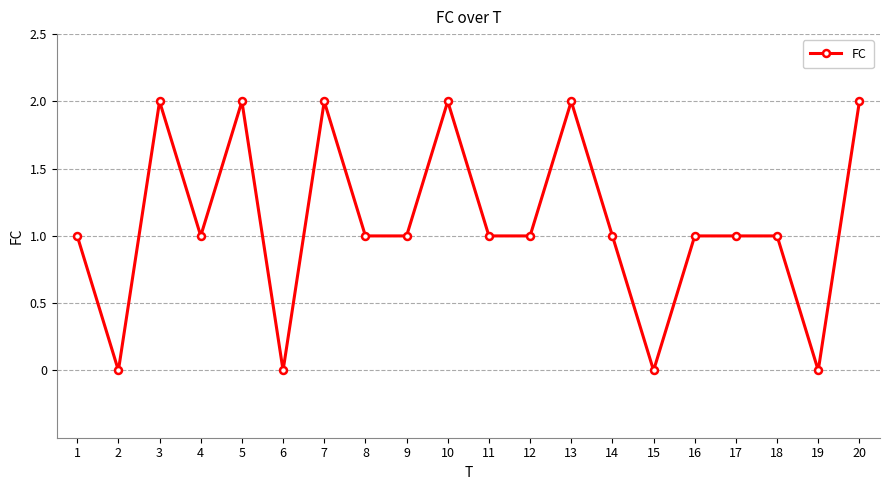

Is it true that the value at 15 is 0?

True